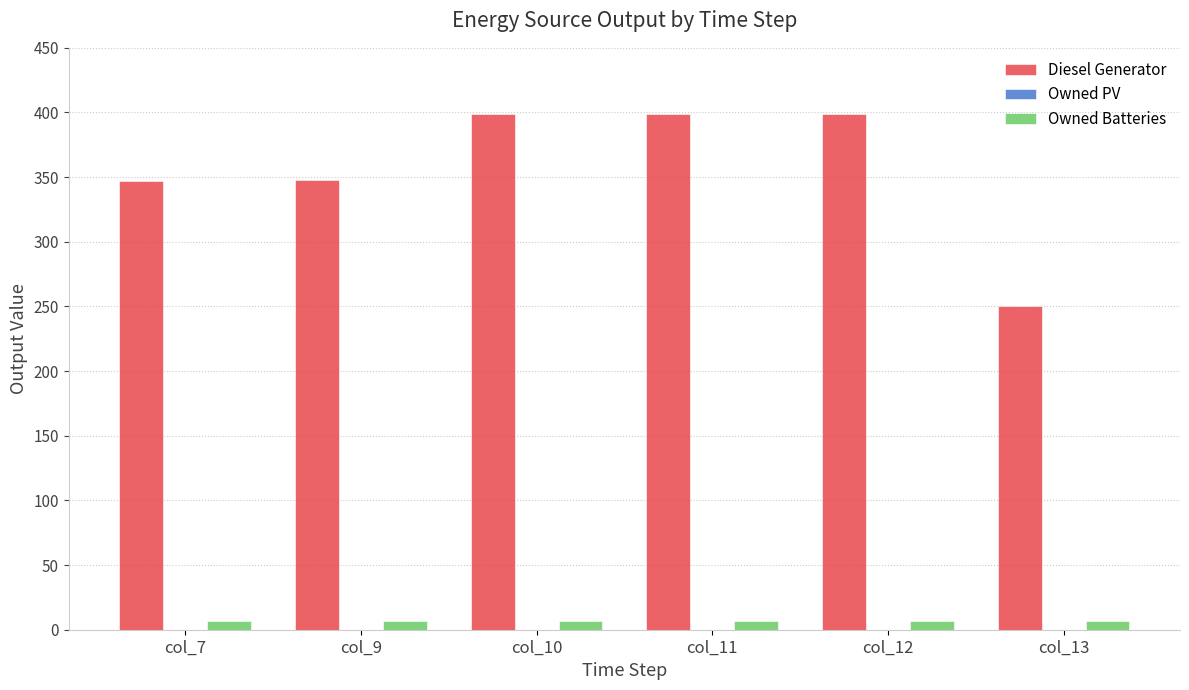

What is the average value of the Owned Batteries series?

7